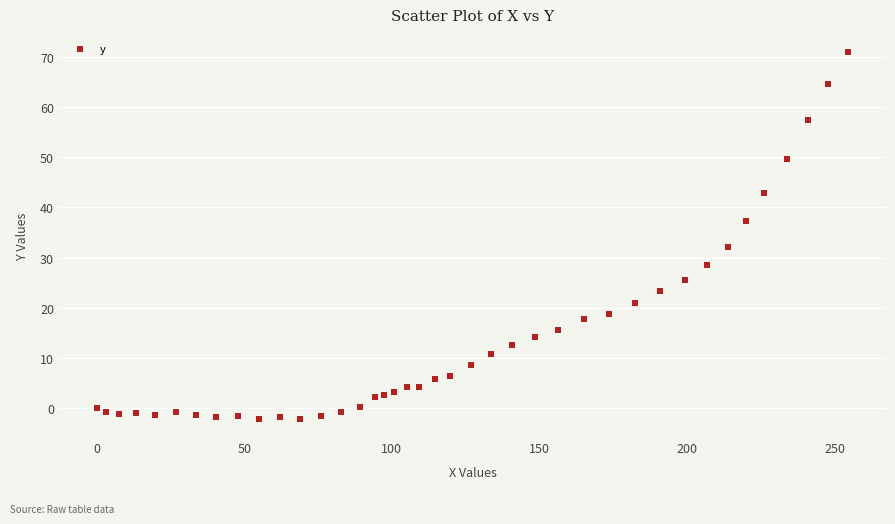

What Y value in the scatter plot is closest to 34?

32.1